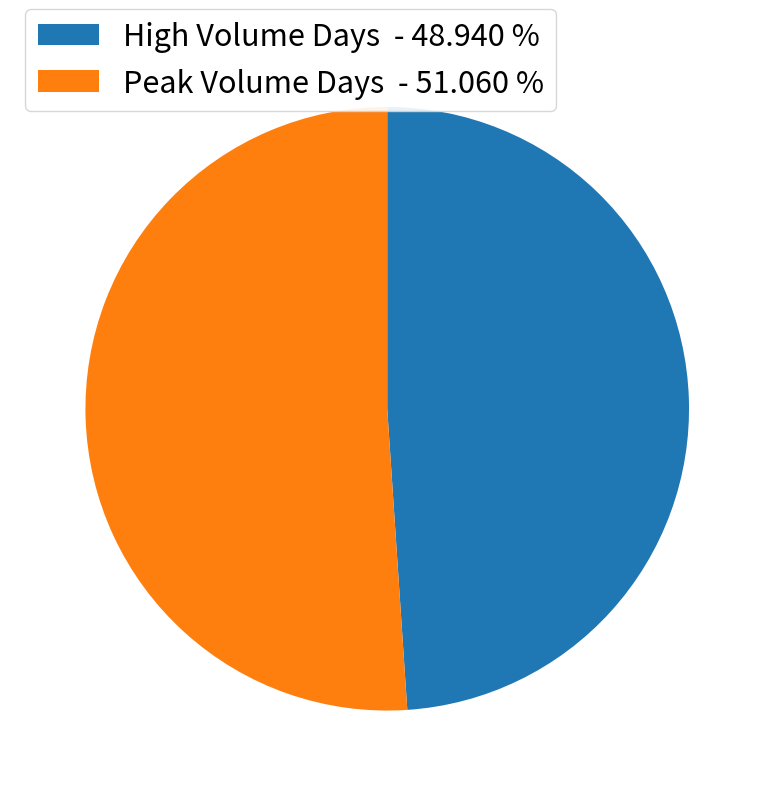

Is there a majority slice in this chart?

Yes